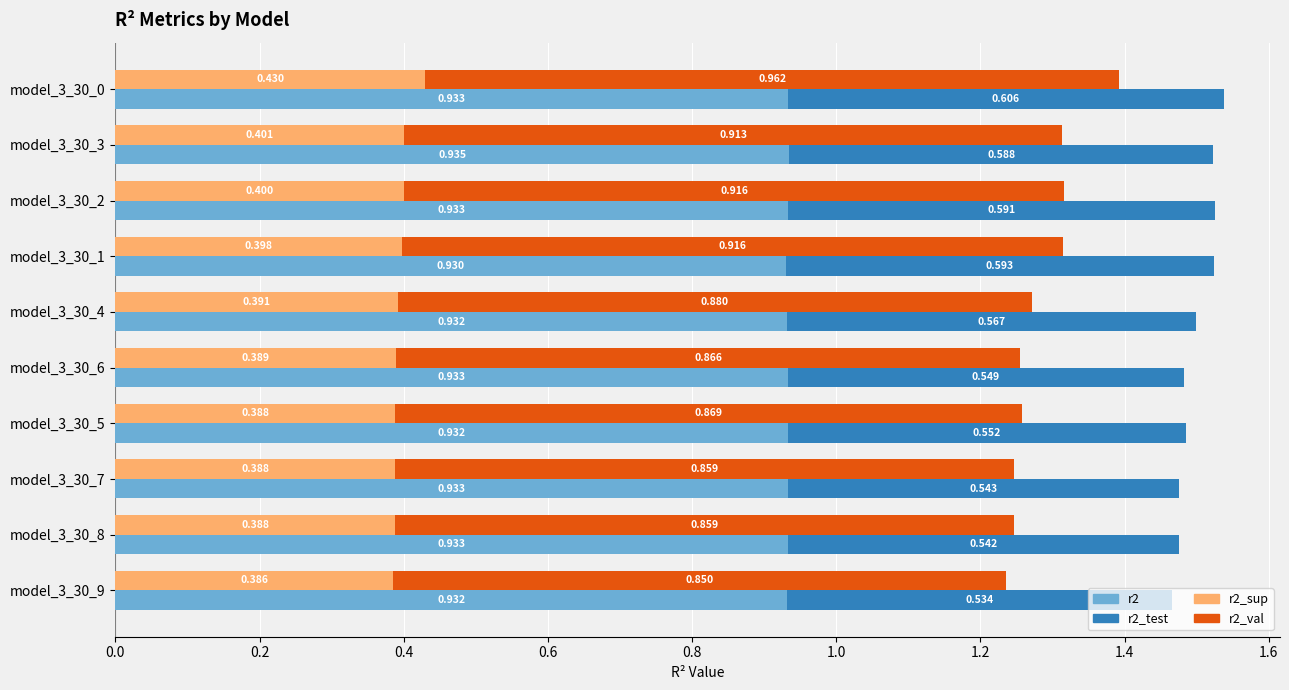

How many data points does each series have?

10